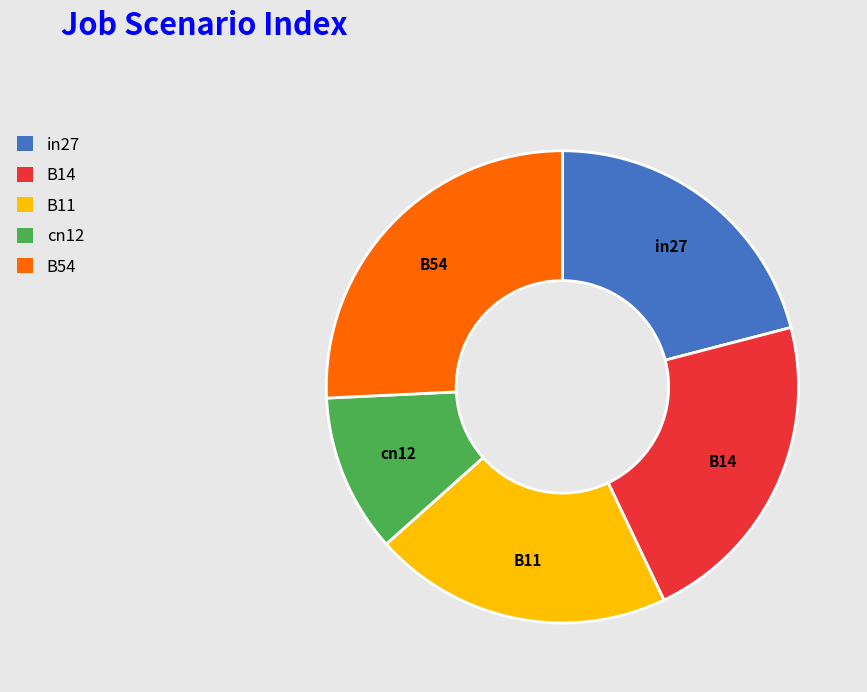

Which slice is the smallest?

cn12